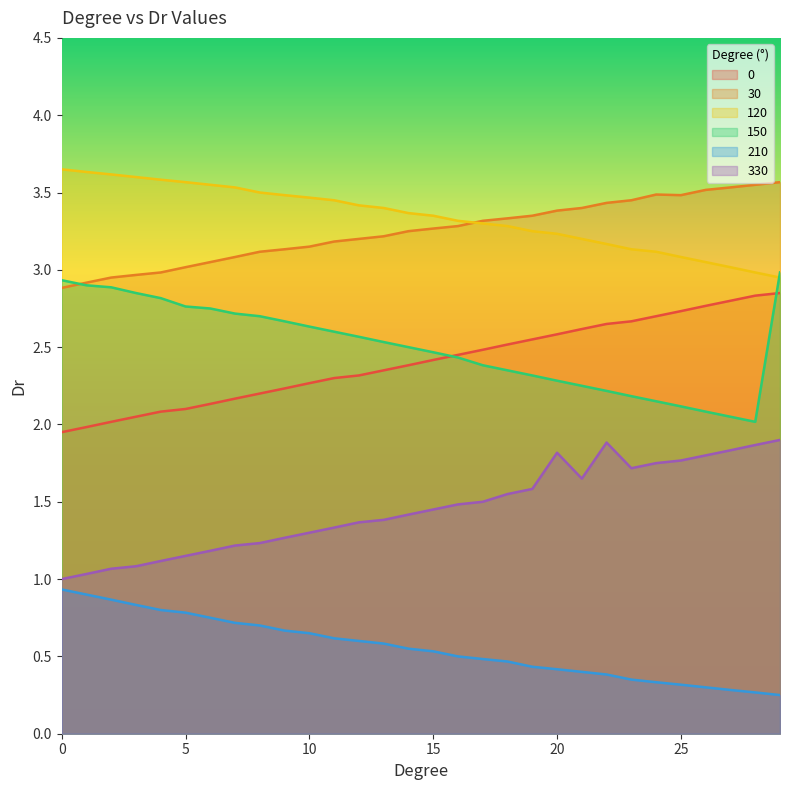

What is the difference between the 120 values at 10 and 23?

0.3